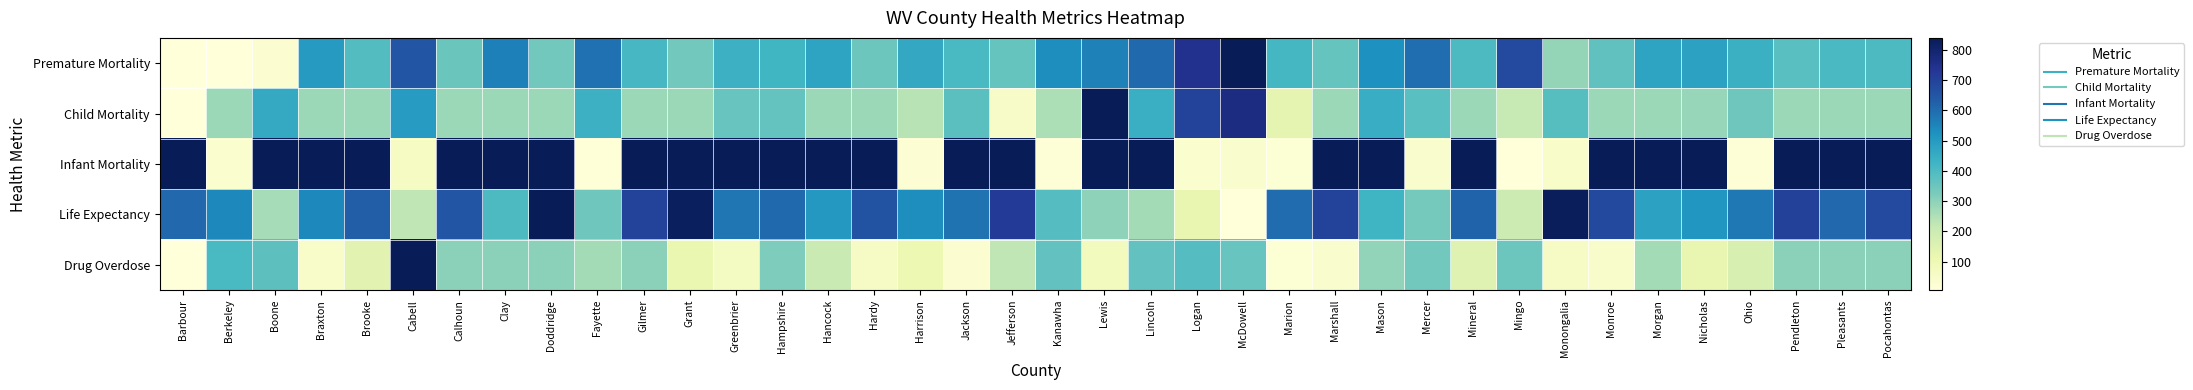

At how many categories does at least one series exceed 0?

38